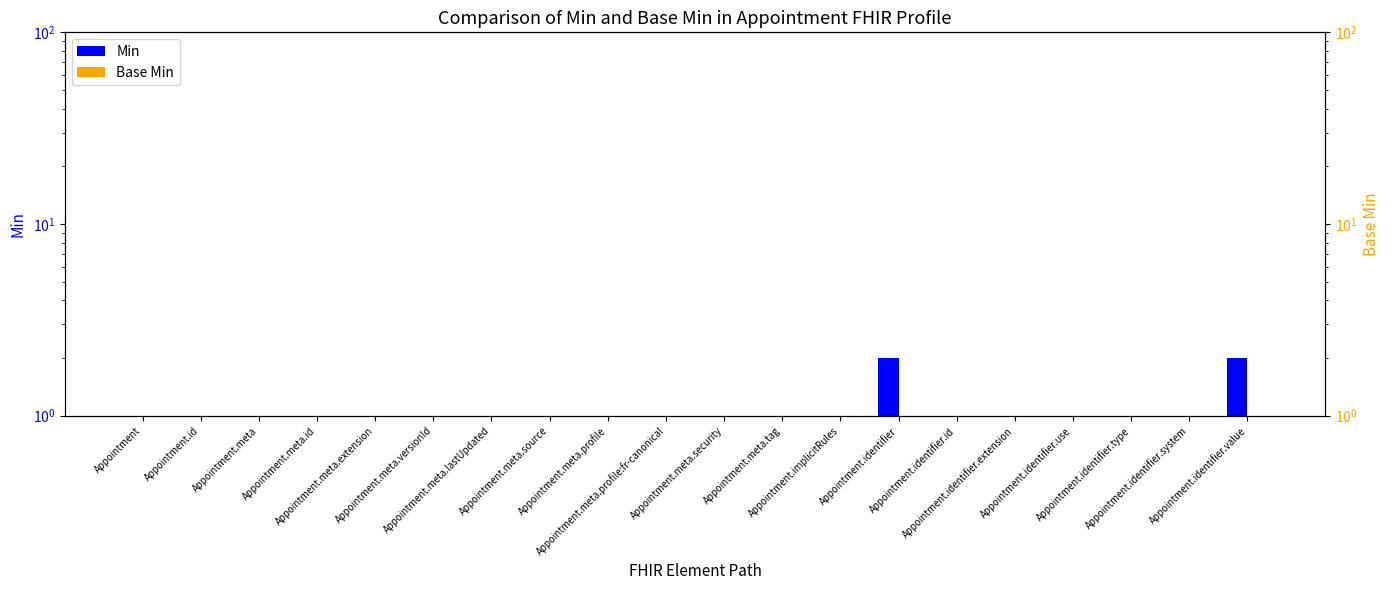

What is the total value across all series at Appointment.meta.versionId?

2